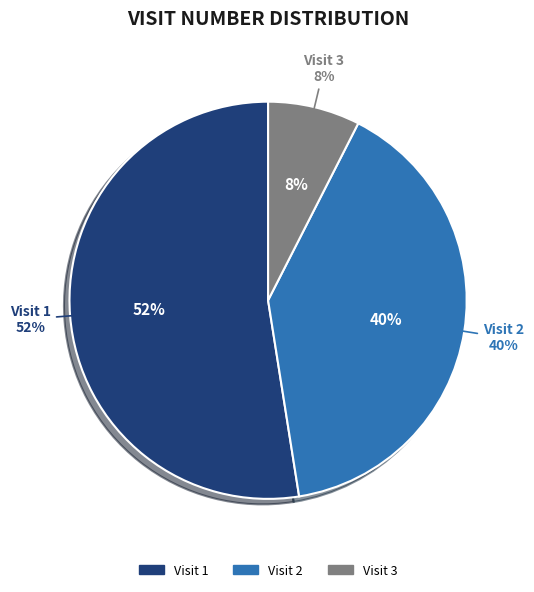

Is Visit 2 the majority of the pie?

No